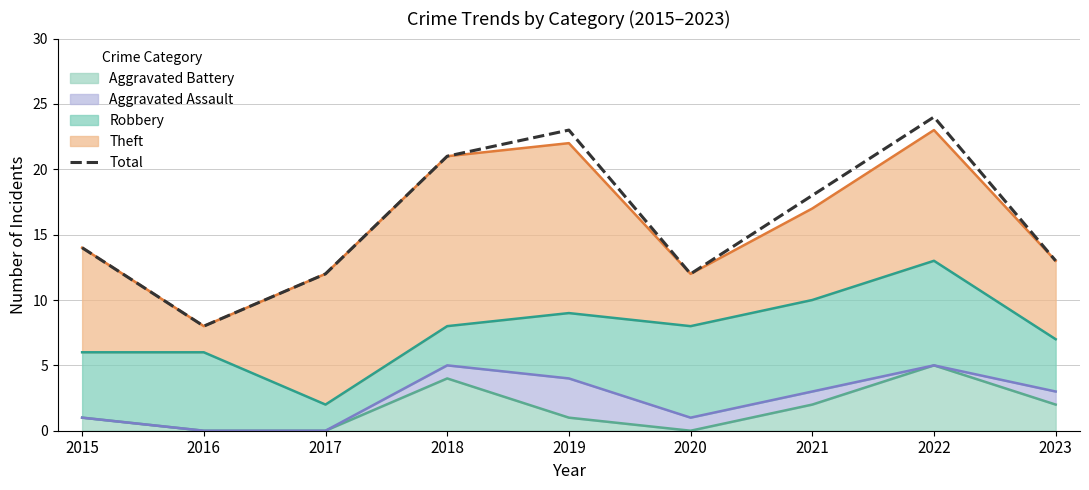

At which category does the chart reach its minimum across all series?

2016